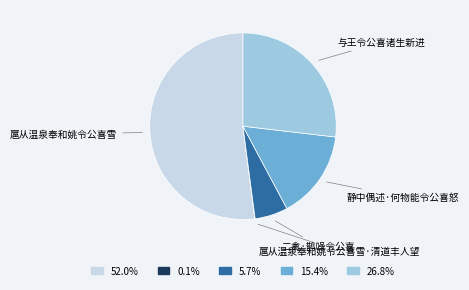

Is there any slice that represents more than half of the pie?

Yes